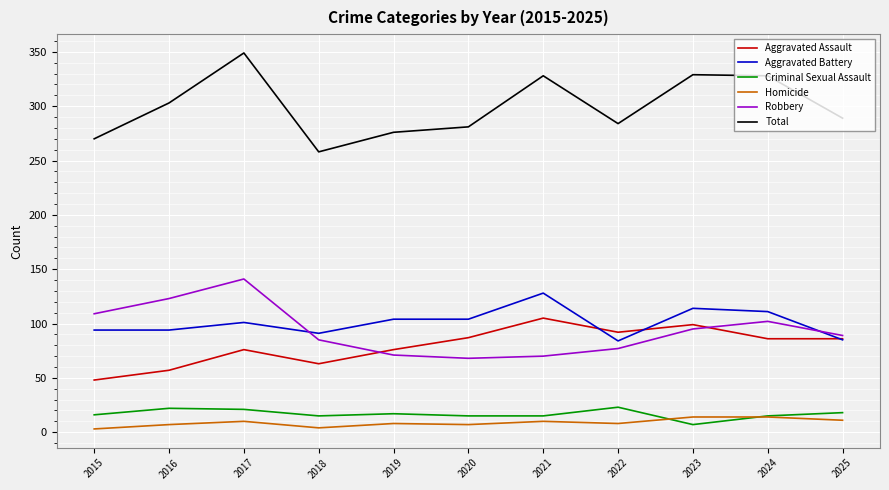

Where does the Aggravated Assault series first go above 86?

2020